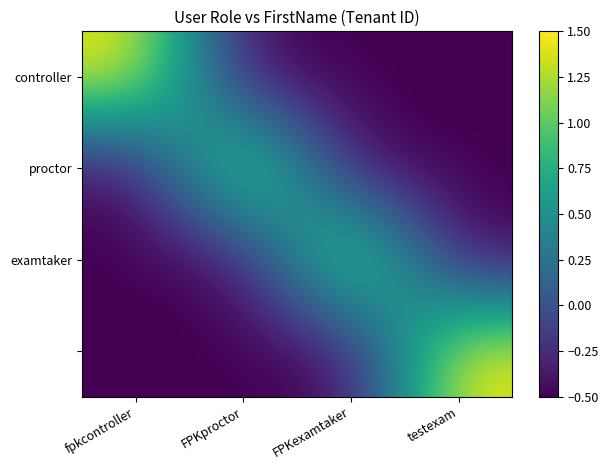

Count the number of data series in this chart.

4